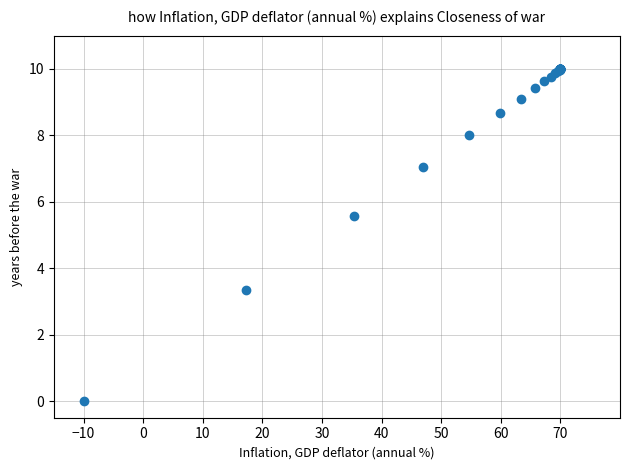

What Y value in the scatter plot is closest to 5?

5.6